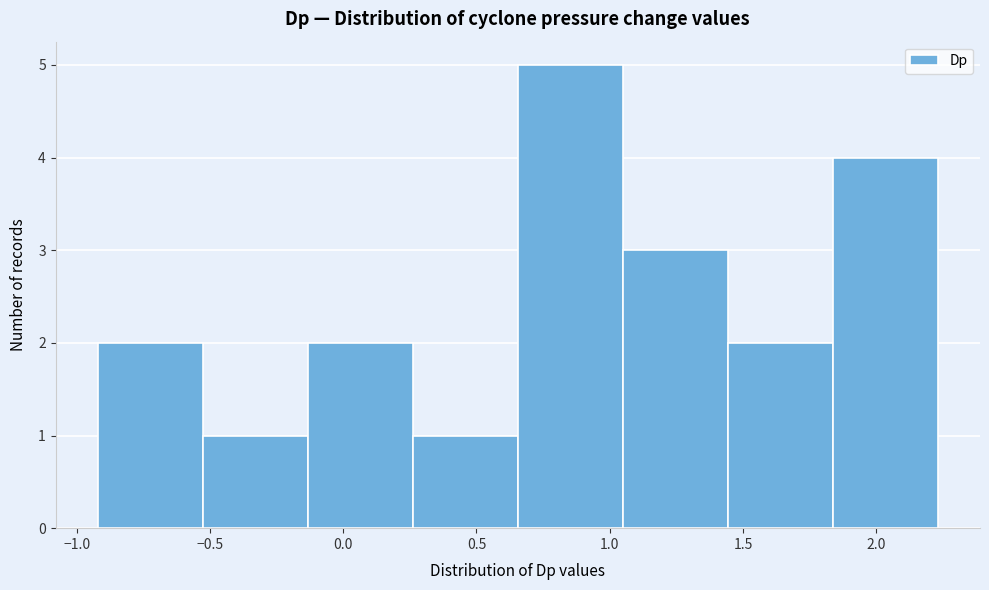

Reading left to right, transcribe this chart: for each bar, give the range it covers on the x-axis and its height. Neither the bar edges nor the heights are printed on the chart, so give them approximately, as read against the axes.

-0.90 to -0.55: 2
-0.55 to -0.15: 1
-0.15 to 0.25: 2
0.25 to 0.65: 1
0.65 to 1.05: 5
1.05 to 1.45: 3
1.45 to 1.85: 2
1.85 to 2.25: 4